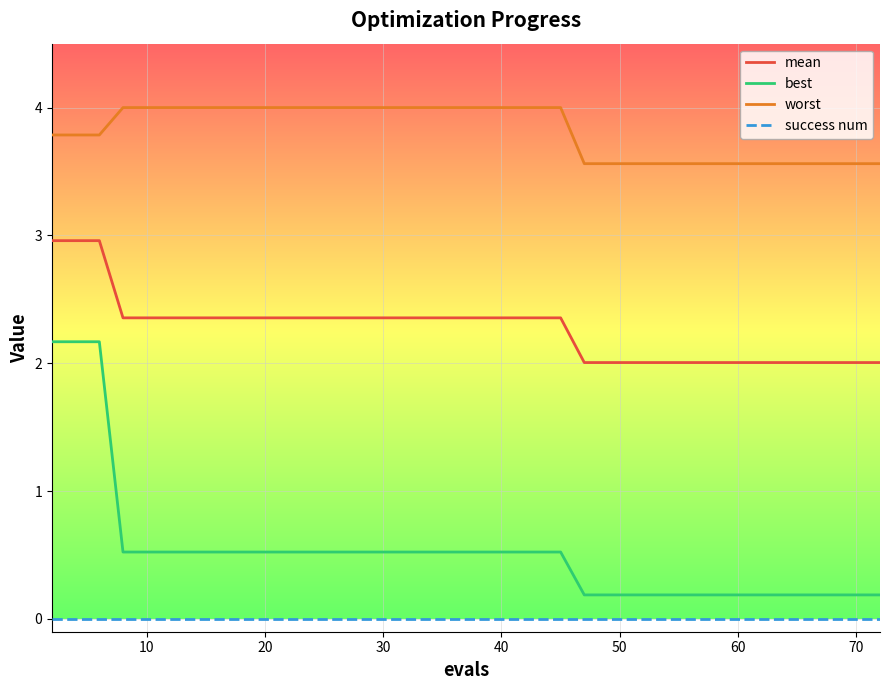

What is the highest value of the best series?

2.2